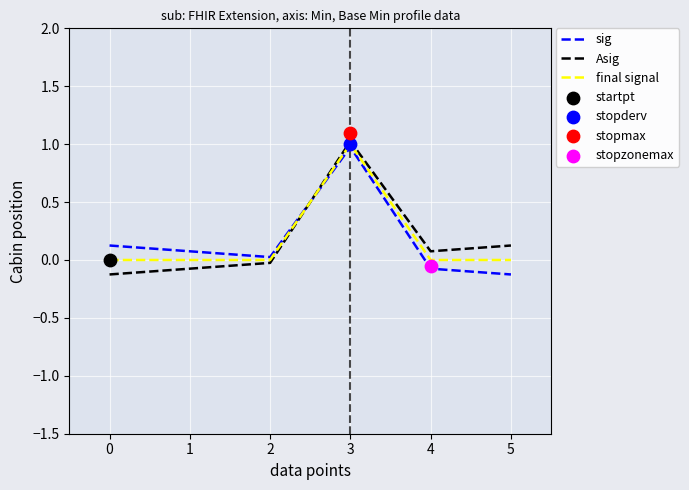

What is the maximum value for sig?

1.0